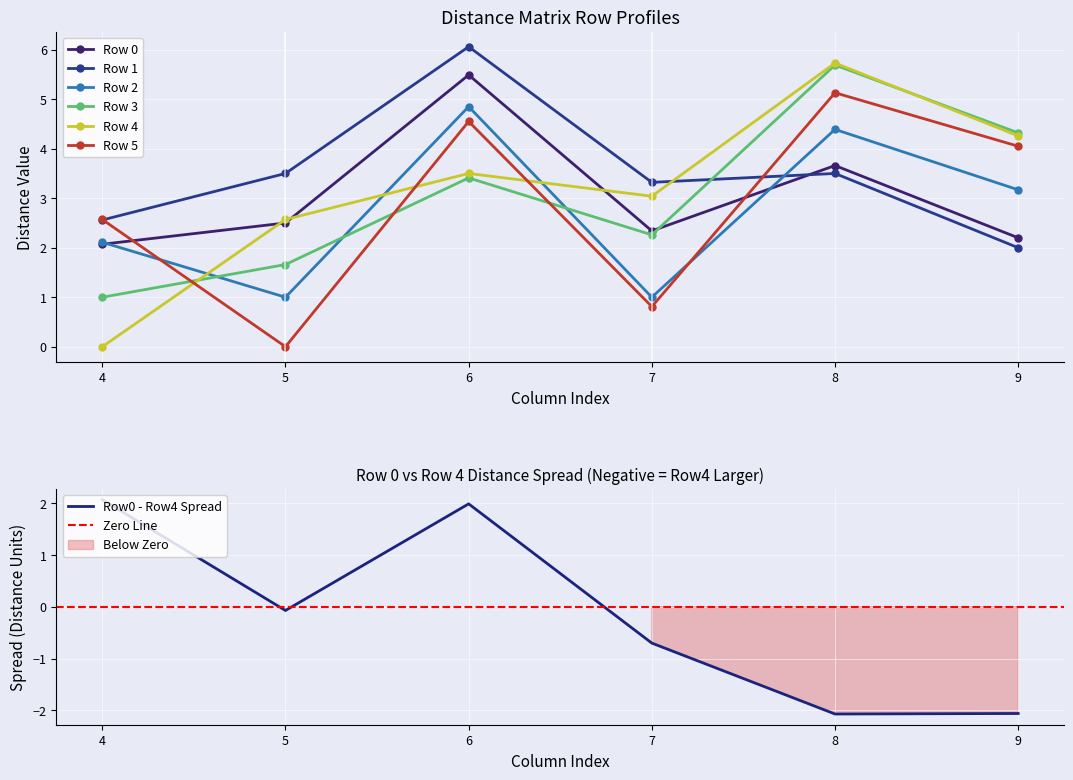

List the labels in order of Row 5 value, largest first.

8, 6, 9, 4, 7, 5